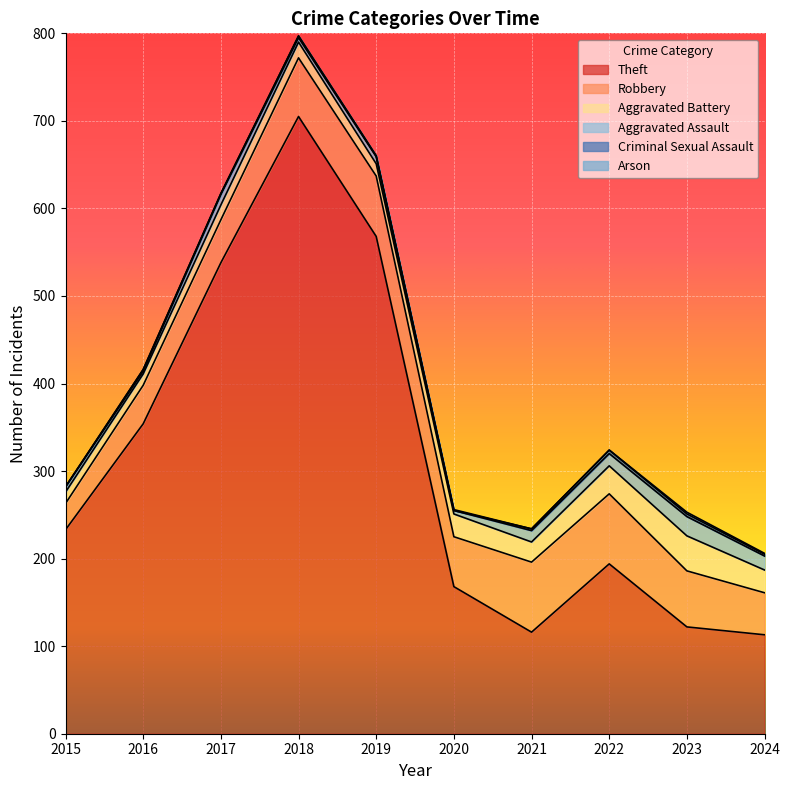

Which category has the lowest value in the Aggravated Assault series?

2016